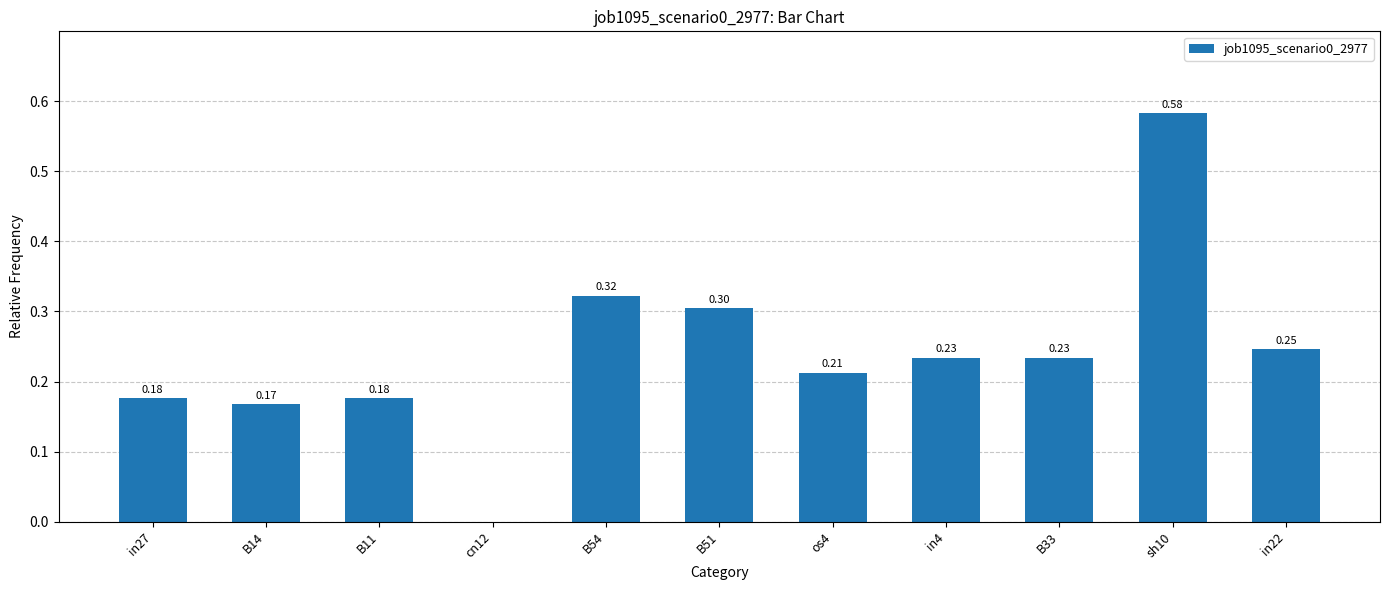

What is the sum of the values at in22 and B14?

0.4